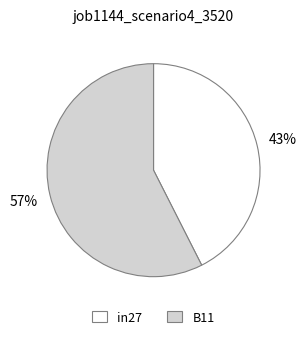

Is the sum of B11 and in27 greater than half?

Yes